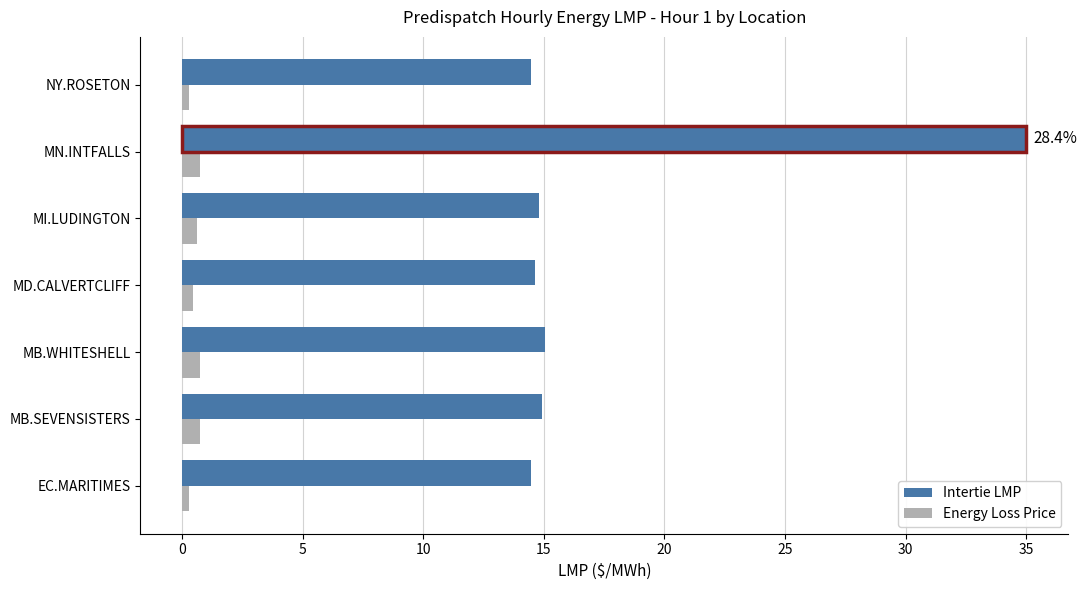

What is the sum of all Energy Loss Price values?

3.7